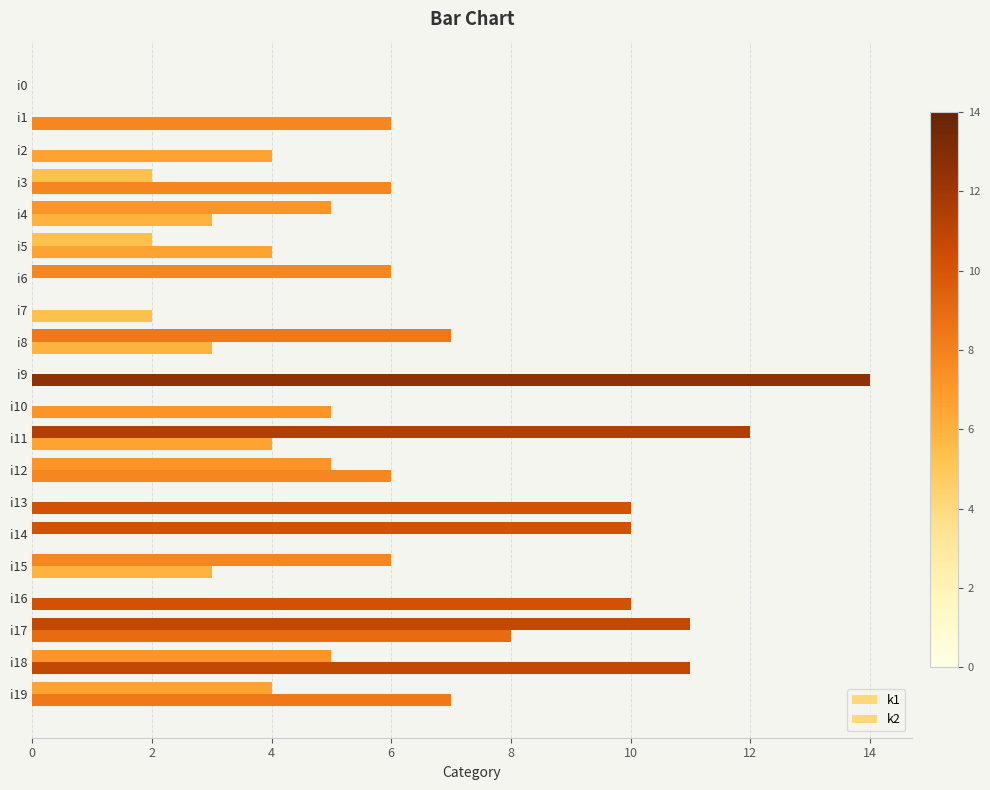

Where is k2 nearest to the value 6?

i6